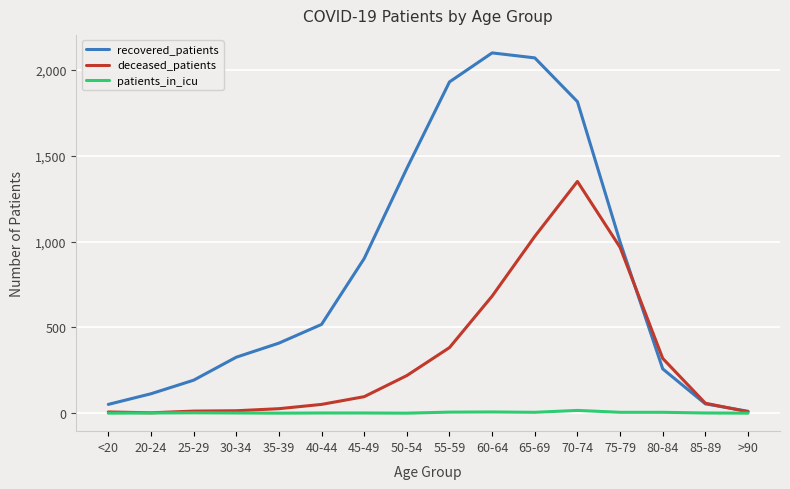

What is the approximate value of patients_in_icu at 30-34?

1